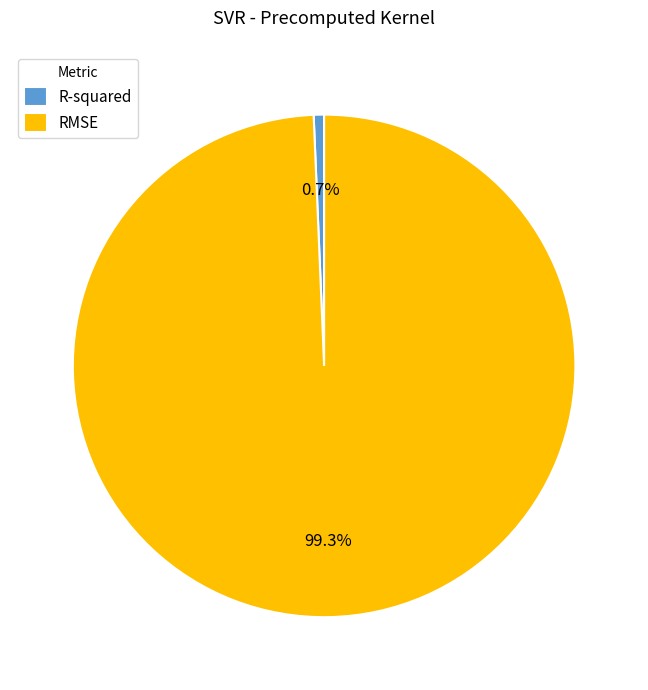

To the nearest percent, what percentage of the pie is R-squared?

1%